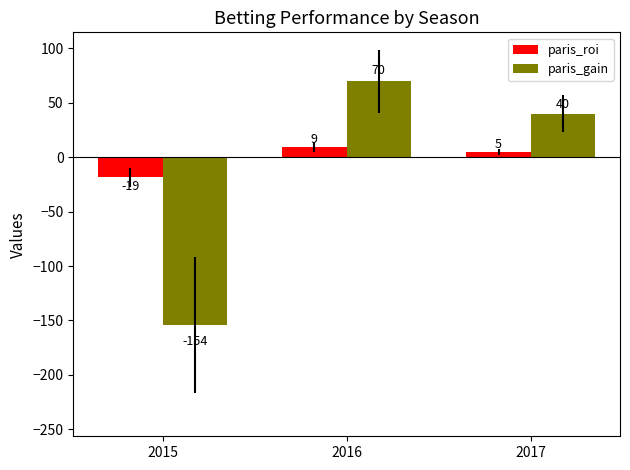

How many data points does each series have?

3